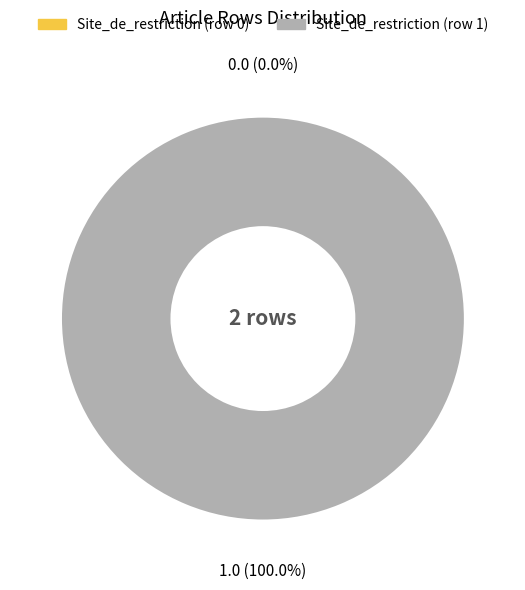

Which slice is the smallest?

Site_de_restriction (row 0)